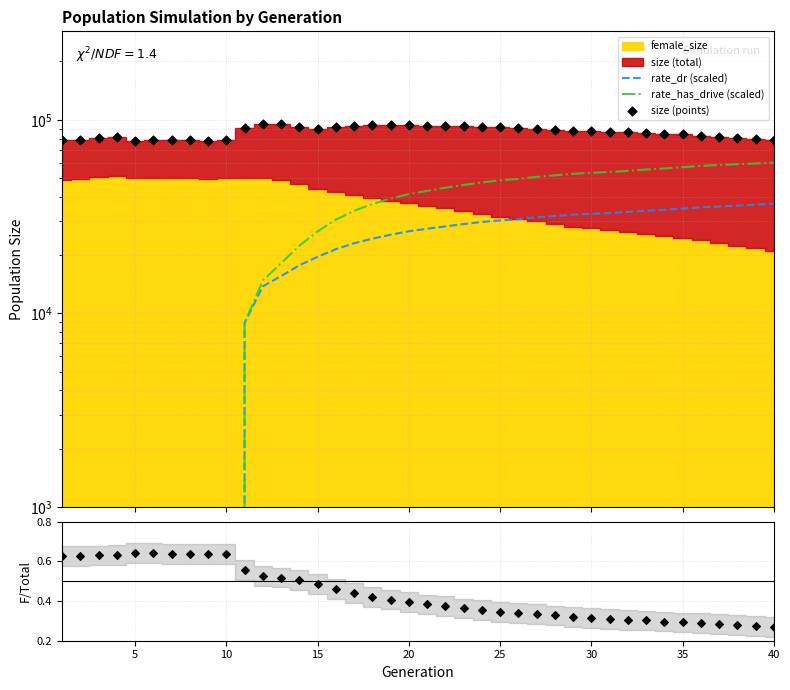

What is the total value across all series at 5?

78143.6